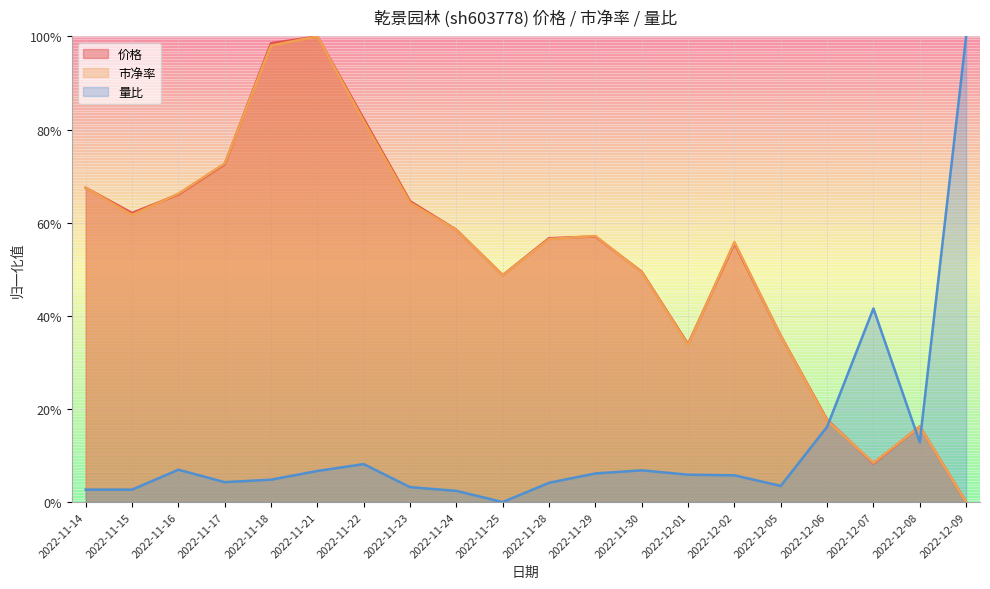

In 市净率, how many points are higher than both neighbors (excluding endpoints)?

4